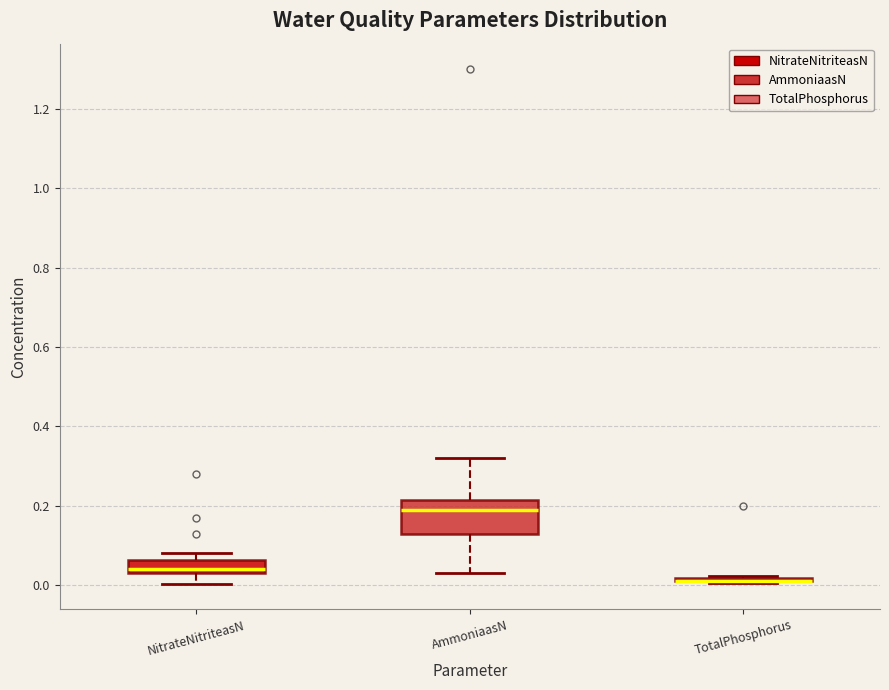

Reading left to right, transcribe this box plot: for each box, give where its median line is, the range the box spans, and where its two whiskers end, as read against the y-axis. The values are not printed on the chart, so give them approximately, as read against the axis.

NitrateNitriteasN: median 0.04 (just above the box's lower edge), box 0.04 to 0.06, whiskers 0.00 to 0.08
AmmoniaasN: median 0.20, box 0.14 to 0.22, whiskers 0.04 to 0.32
TotalPhosphorus: box collapsed to a line at 0.02, whiskers 0.00 to 0.02